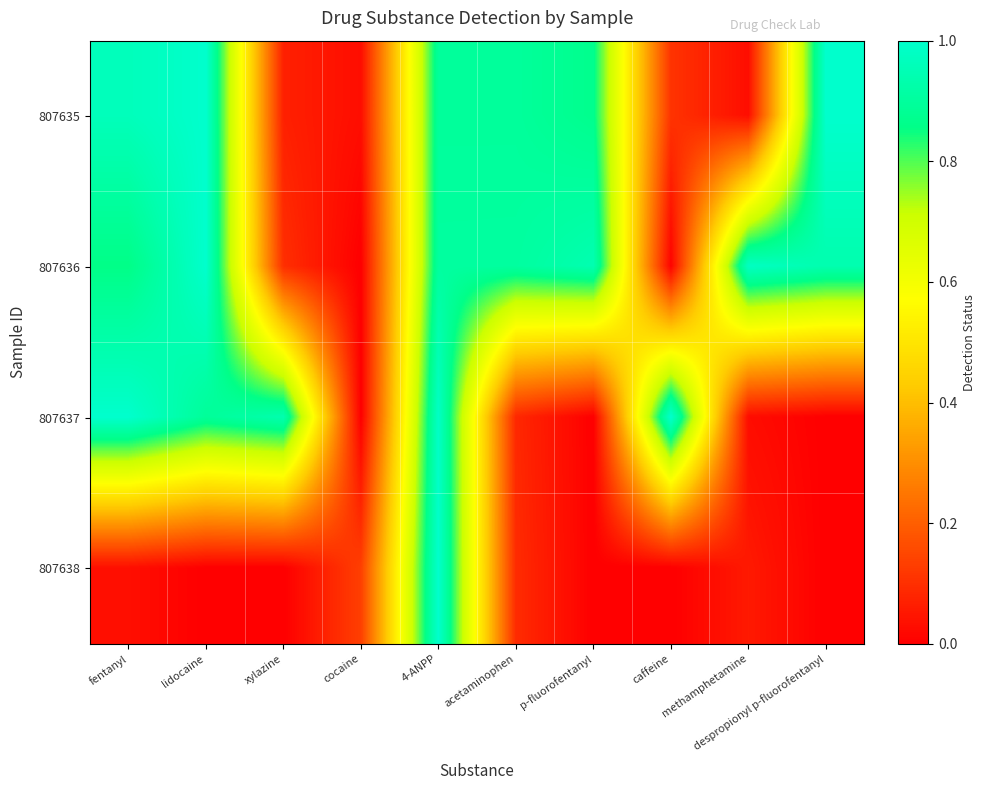

Rank the series by their maximum value, from highest to lowest.

807635, 807636, 807637, 807638